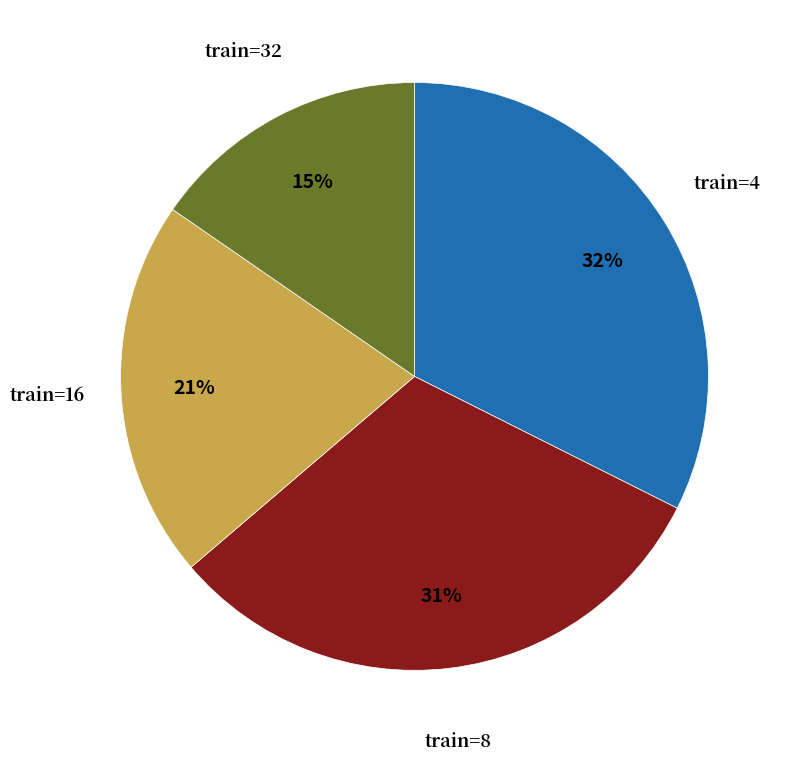

To the nearest percent, what percentage of the pie is train=8?

31%